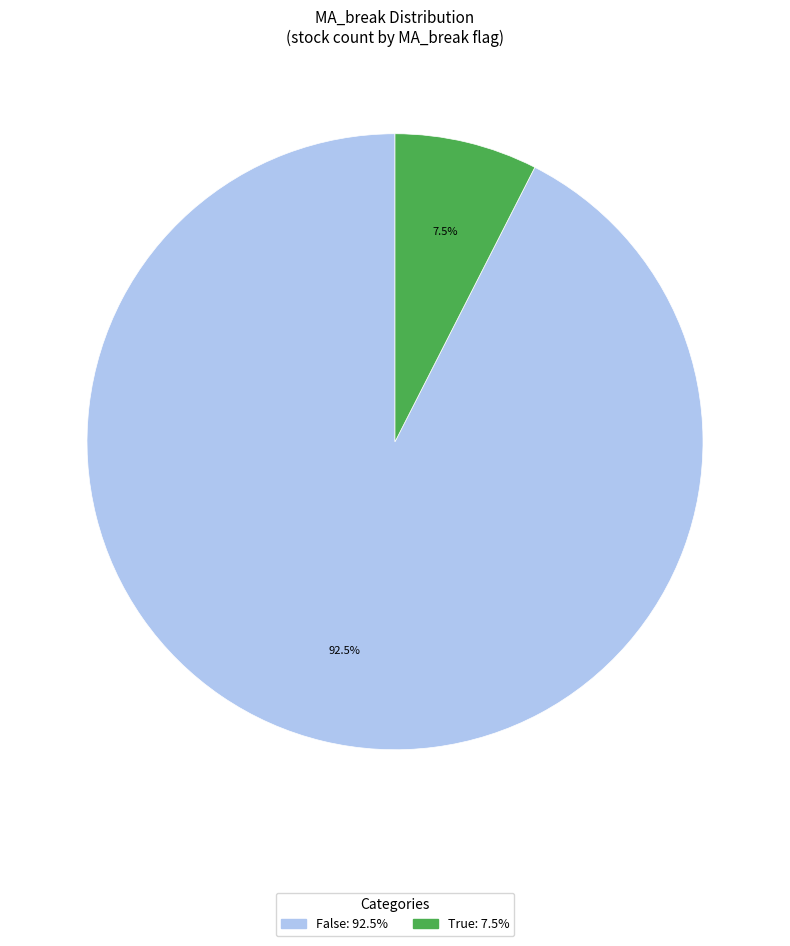

Does any single category account for the majority?

Yes